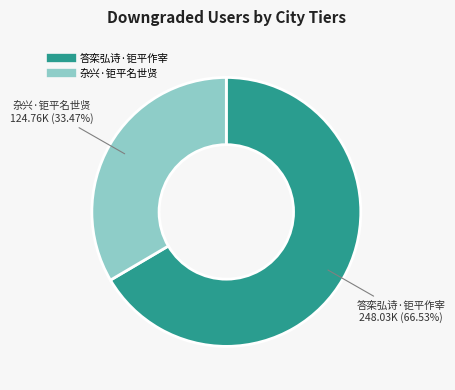

Does 杂兴·钜平名世贤 represent more than half of the total?

No